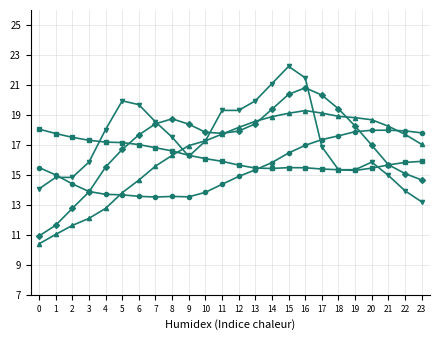

What is the total value across all series at 19?

85.6